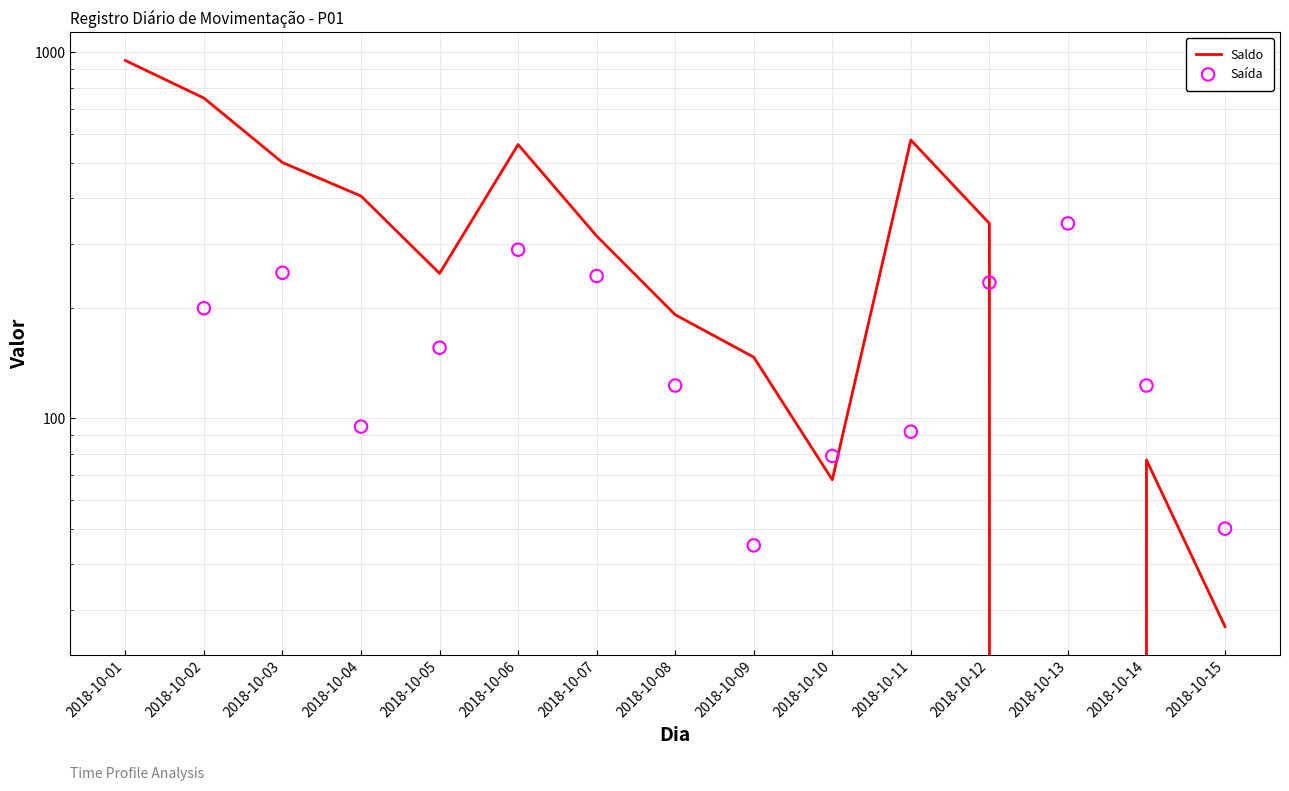

At which category is the sum across all series the highest?

2018-10-01